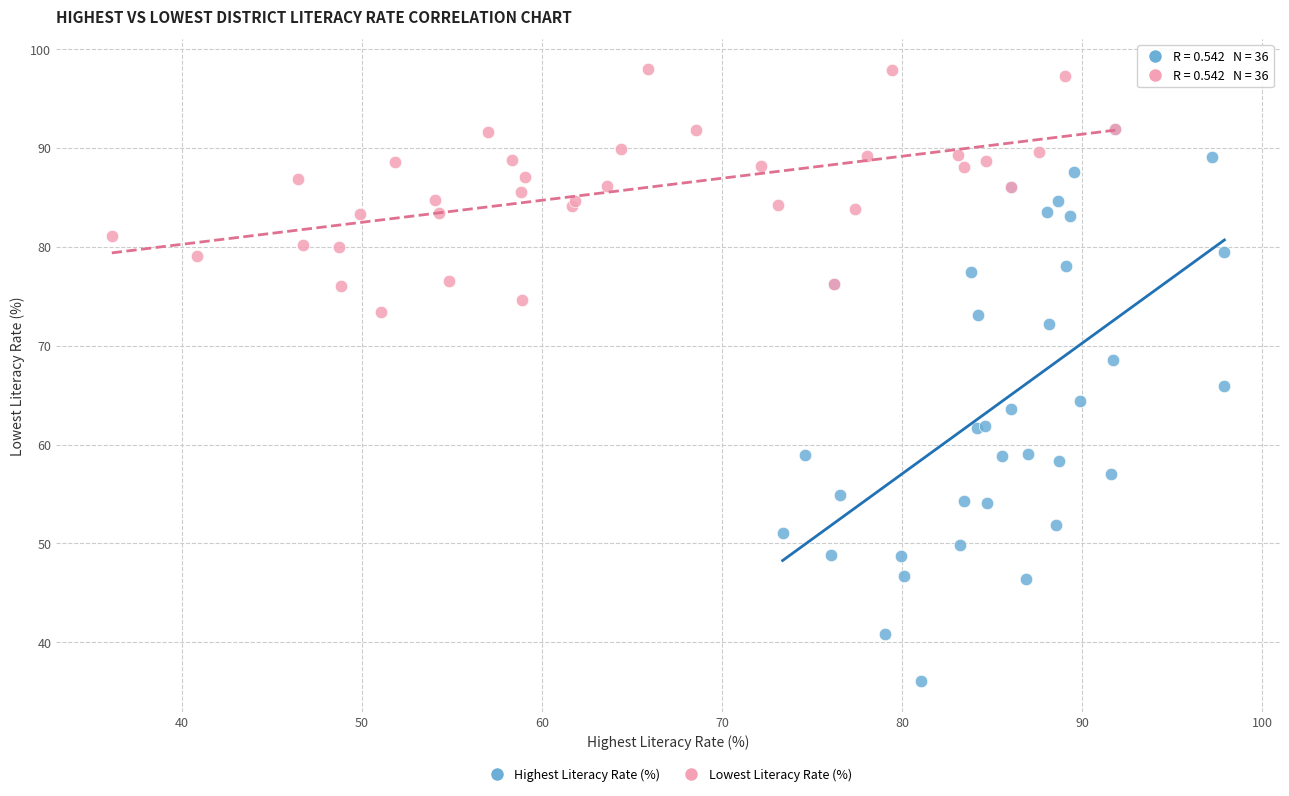

Which series reaches the minimum Y coordinate?

Highest Literacy Rate (%)